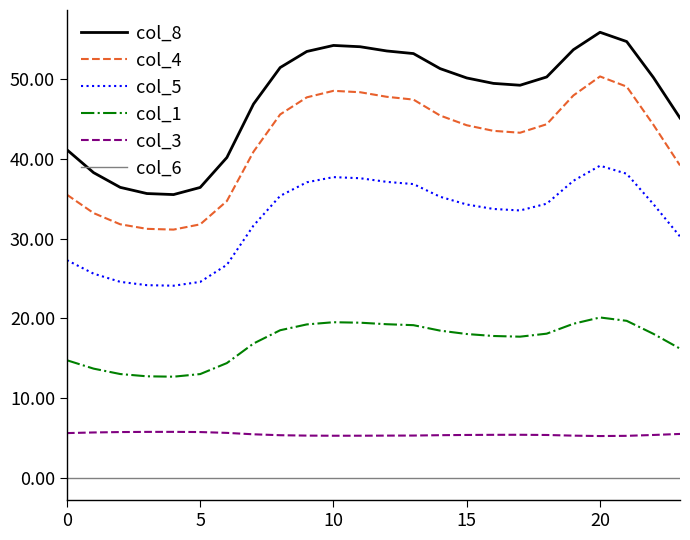

Which series has the widest spread of values?

col_8